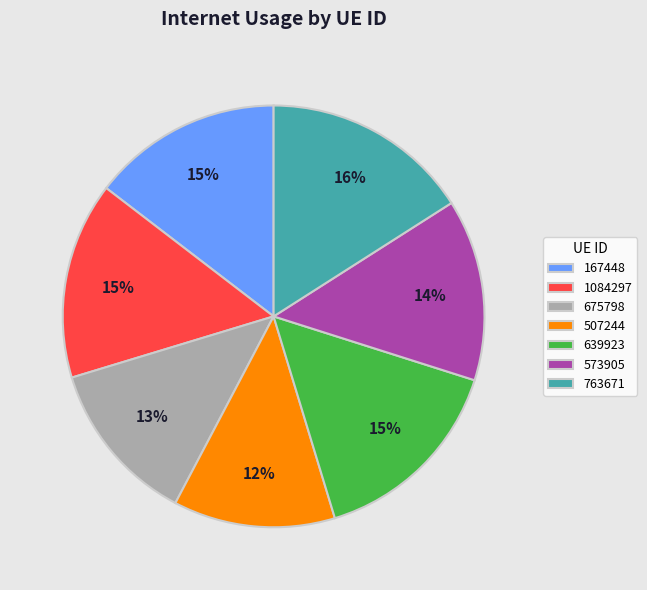

To the nearest percent, what portion does 1084297 represent?

15%